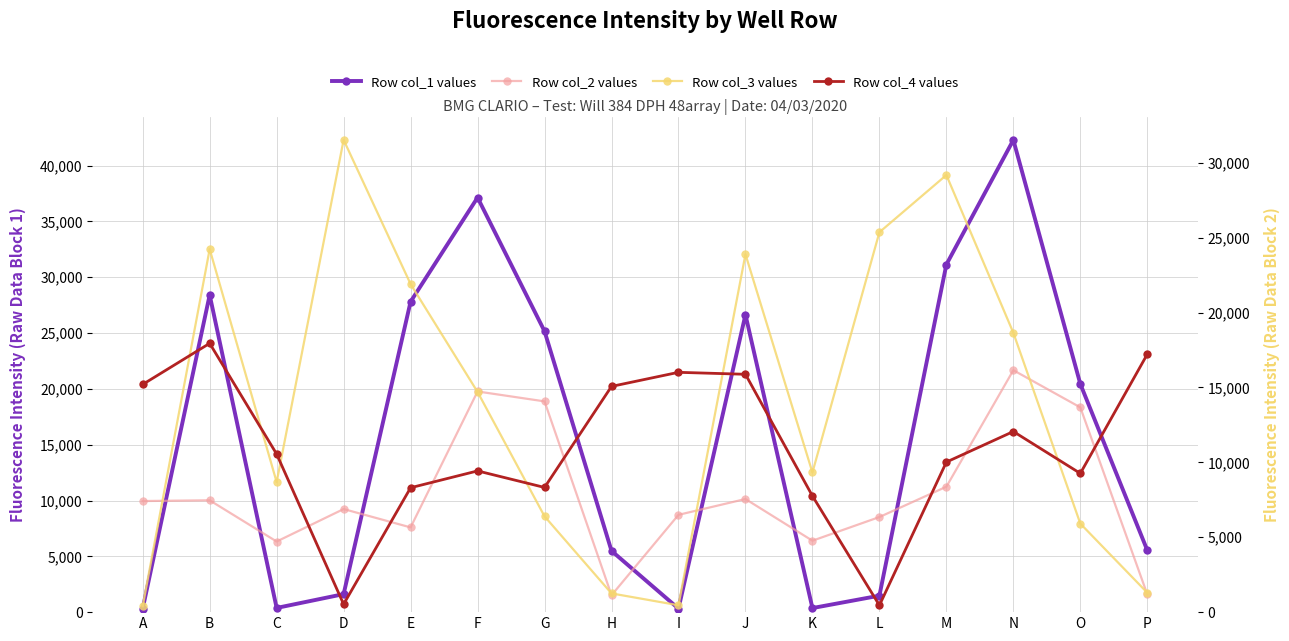

Which series has the largest range (max minus min)?

Row col_1 values